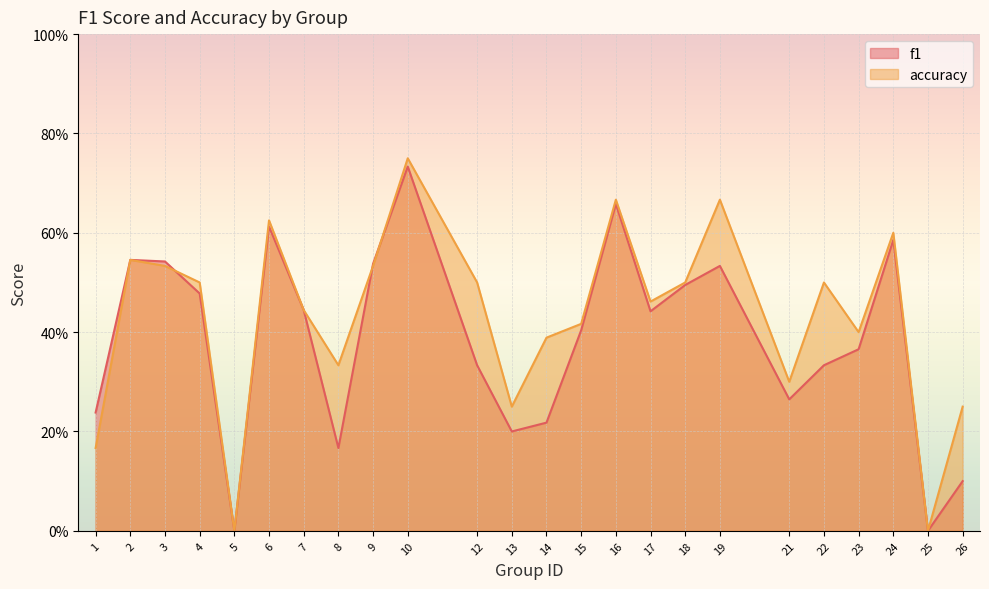

What is the sum of all f1 values?

9.2